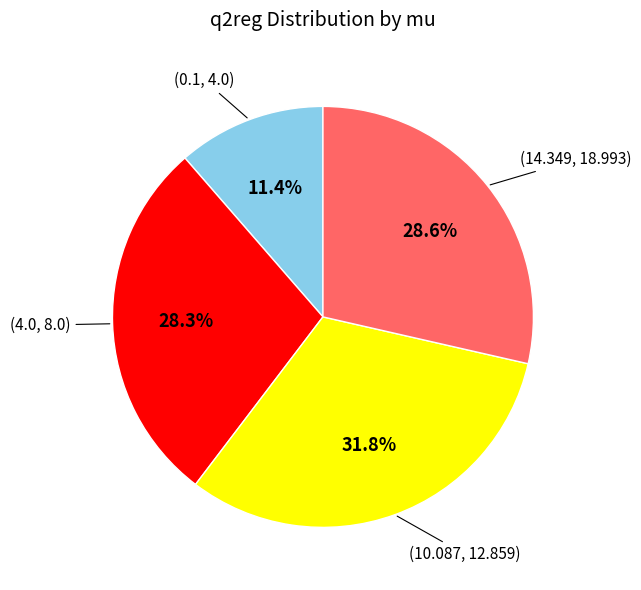

What is the smallest slice in the pie chart?

(0.1, 4.0)